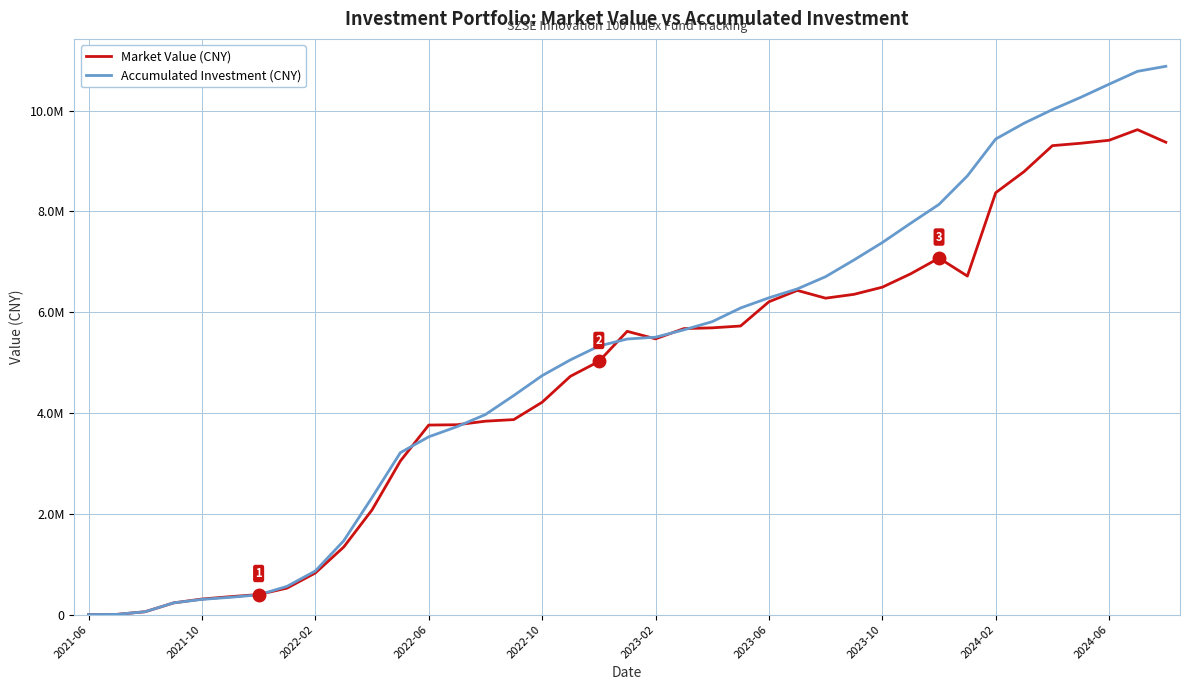

Is this an area chart (filled region under the line)?

No